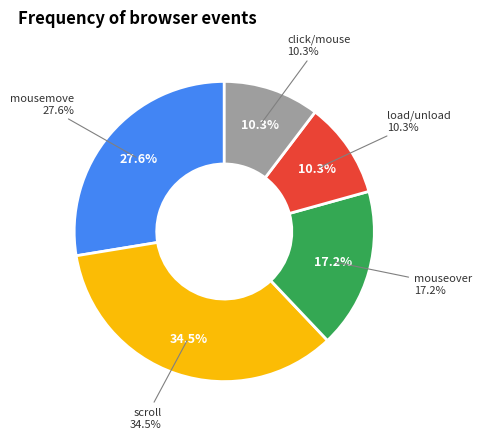

Is load the majority of the pie?

No